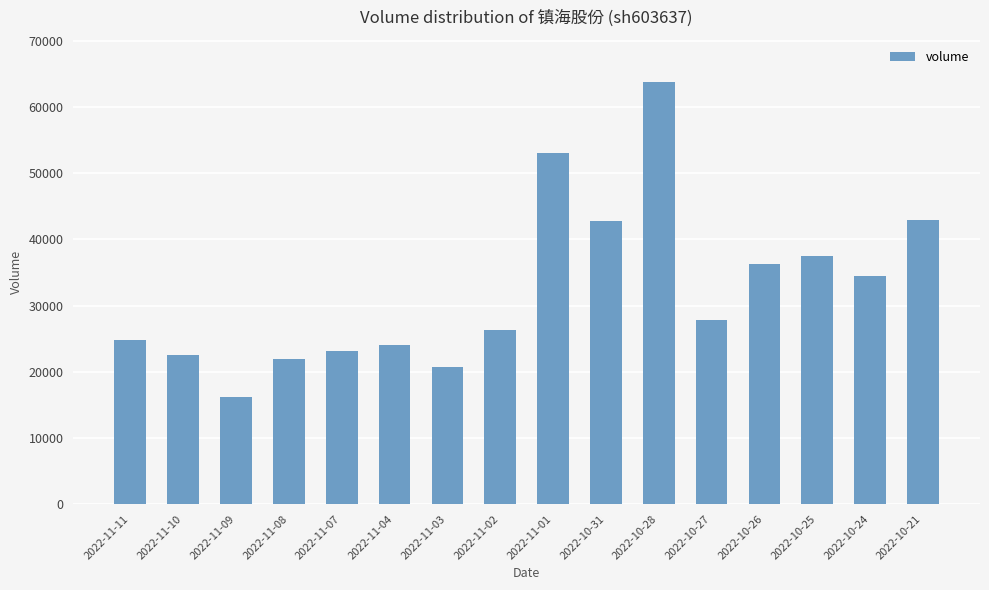

Are the bars horizontal?

No